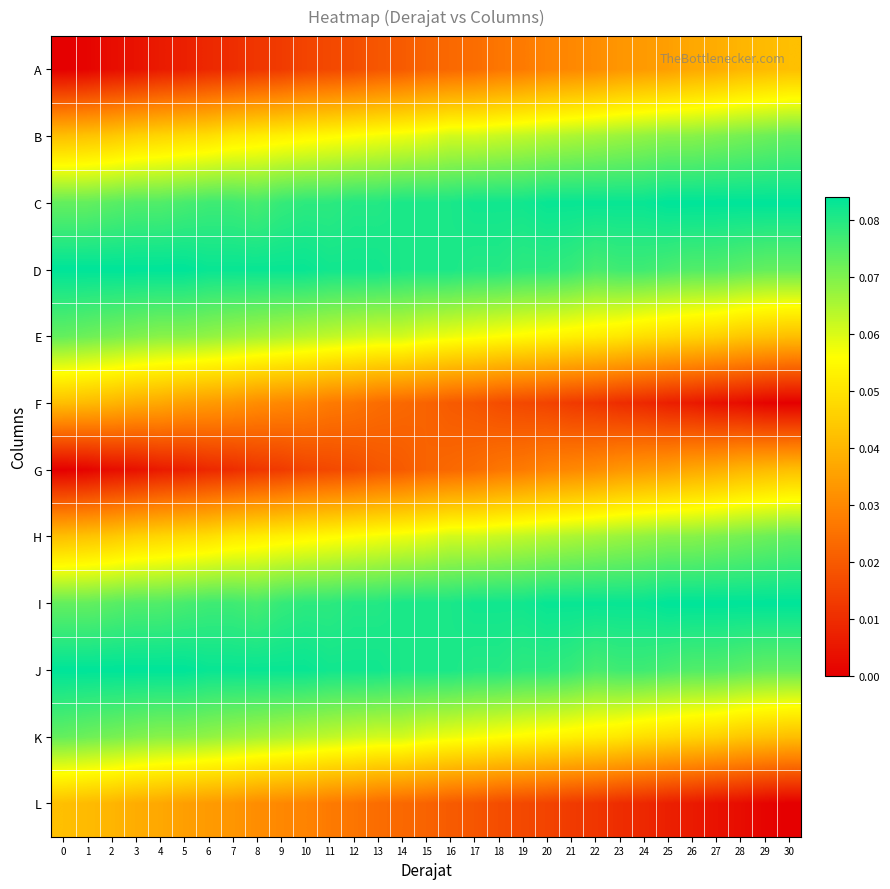

What is the total value across all series at 7?

0.6